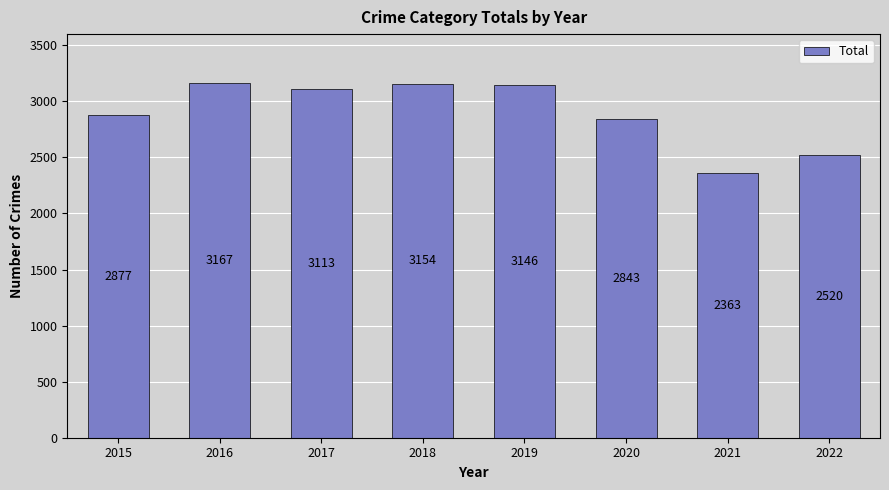

What is the maximum value shown in the chart?

3167